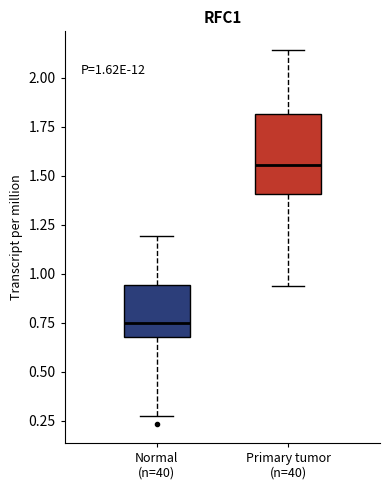

Comparing the boxes themselves (not the whiskers), which one is the tallest?

Primary tumor (n=40)